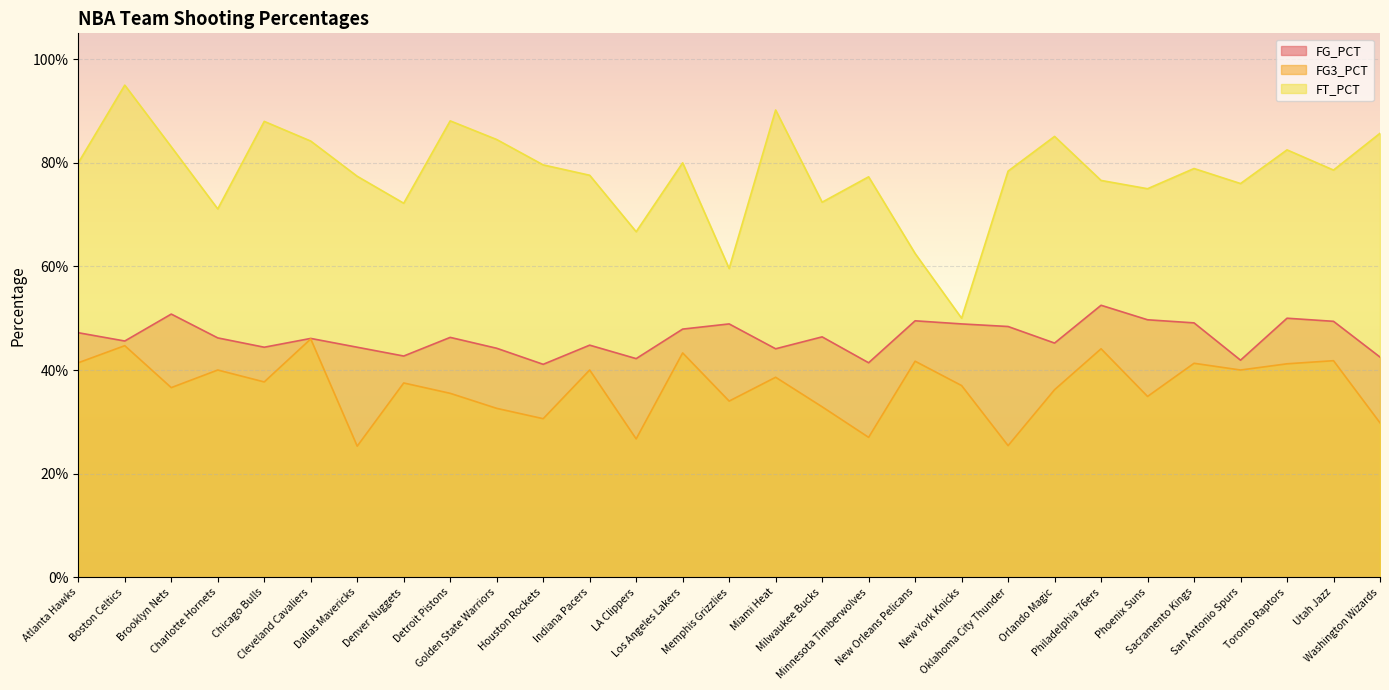

What position from the right is San Antonio Spurs?

4